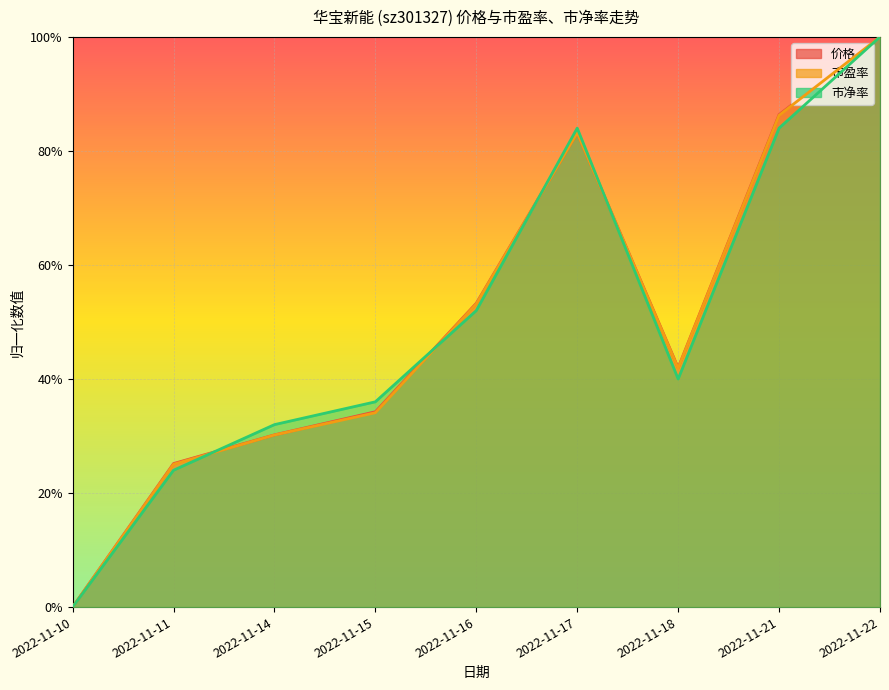

At which category is the sum across all series the highest?

2022-11-22